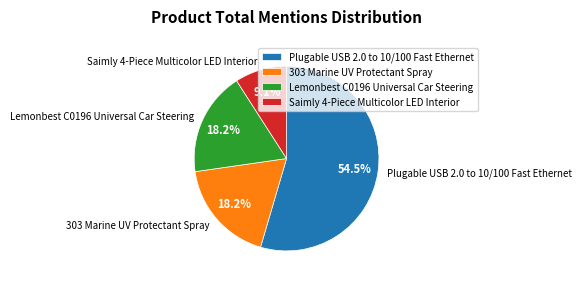

What is the ratio of the value at Lemonbest C0196 Universal Car Steering to the value at 303 Marine UV Protectant Spray?

1.0